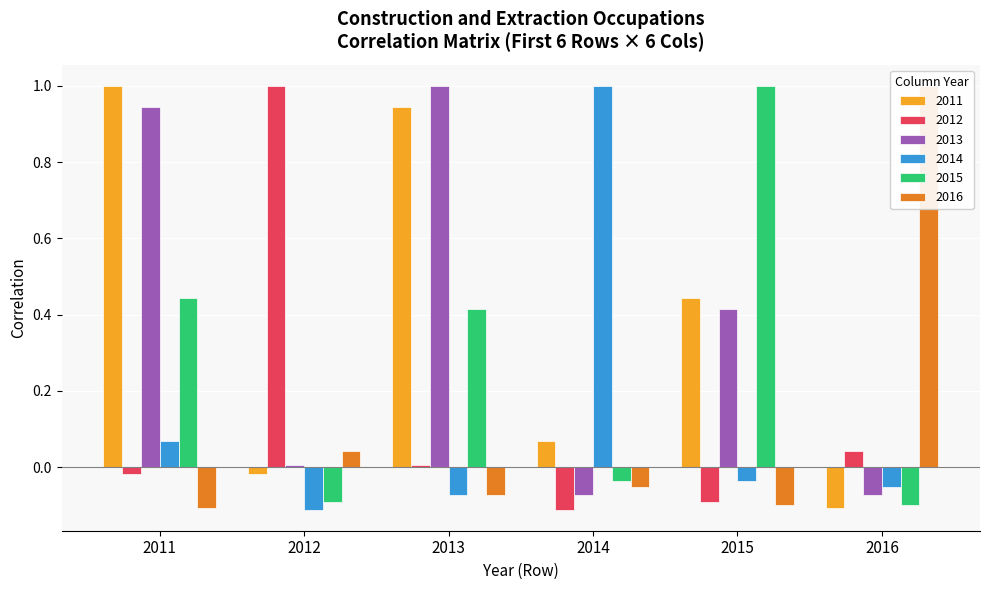

What are all the series names shown in the legend?

2011, 2012, 2013, 2014, 2015, 2016